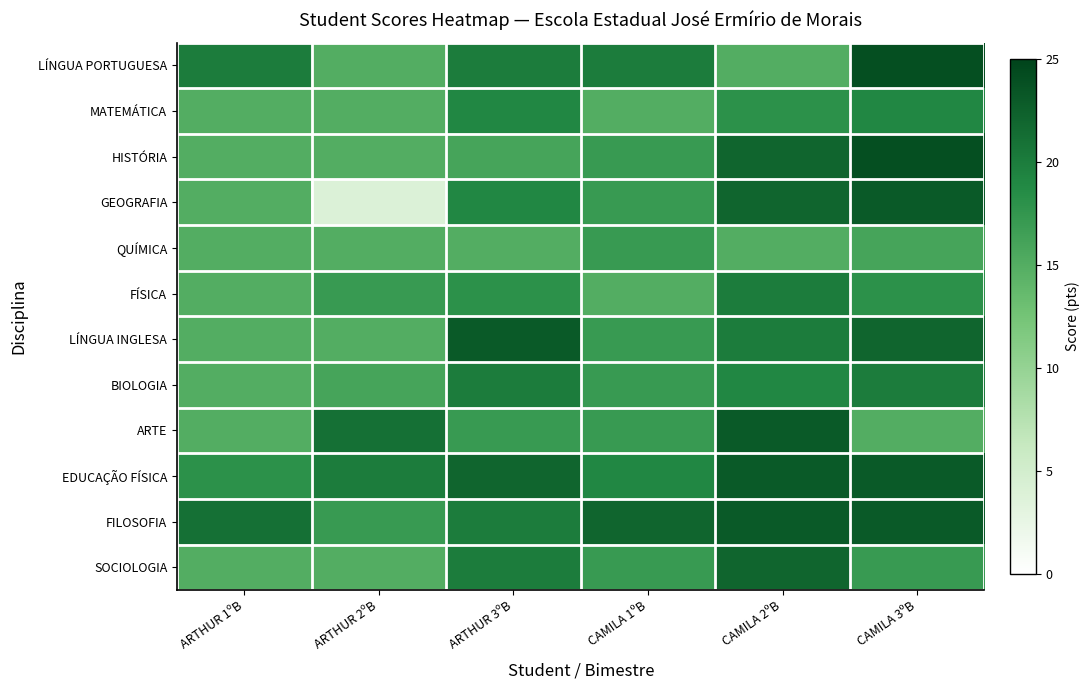

Rank the series at CAMILA 1ºB from lowest to highest value.

MATEMÁTICA, FÍSICA, HISTÓRIA, GEOGRAFIA, QUÍMICA, LÍNGUA INGLESA, BIOLOGIA, ARTE, SOCIOLOGIA, EDUCAÇÃO FÍSICA, LÍNGUA PORTUGUESA, FILOSOFIA